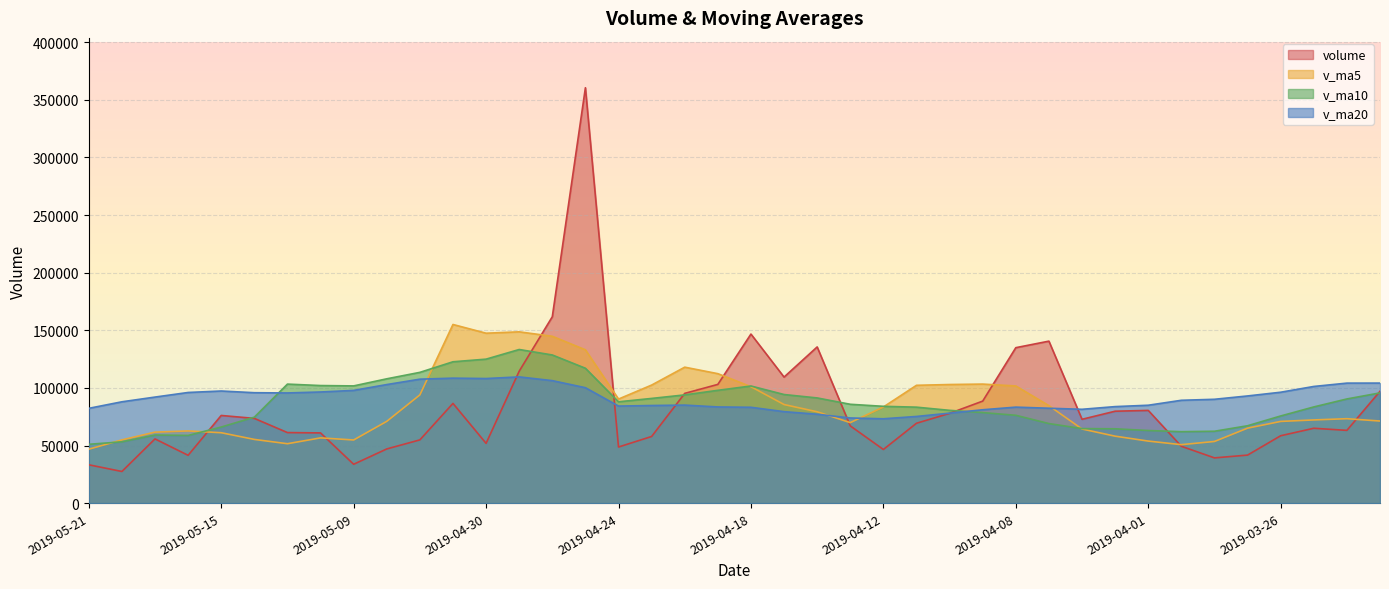

Which series has the widest spread of values?

volume